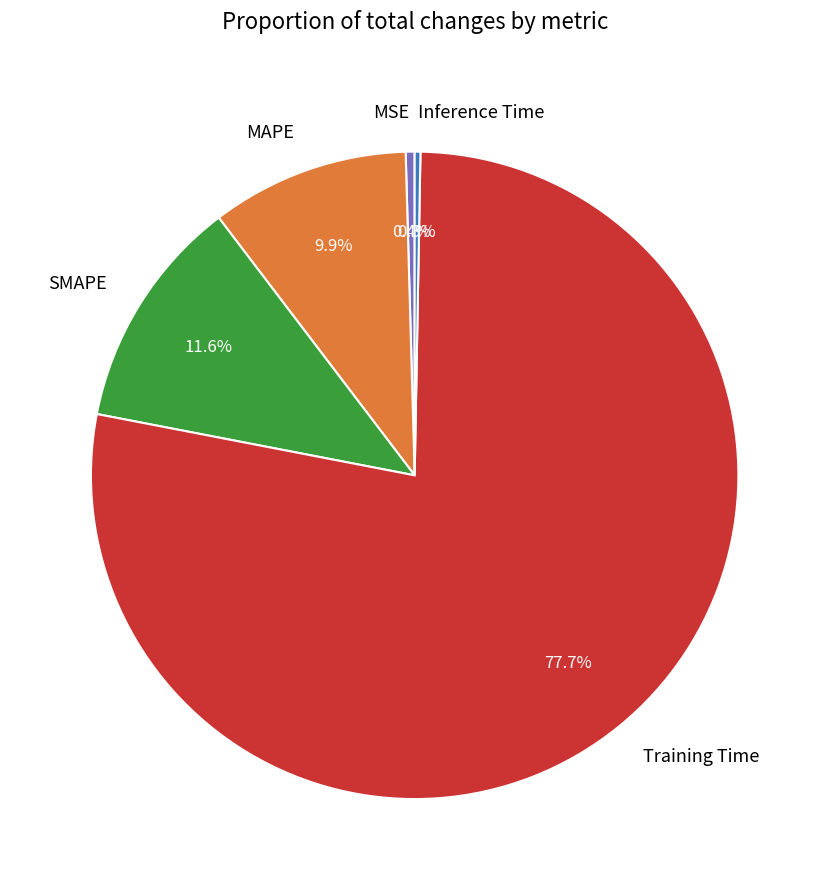

What is the largest slice in the pie chart?

Training Time